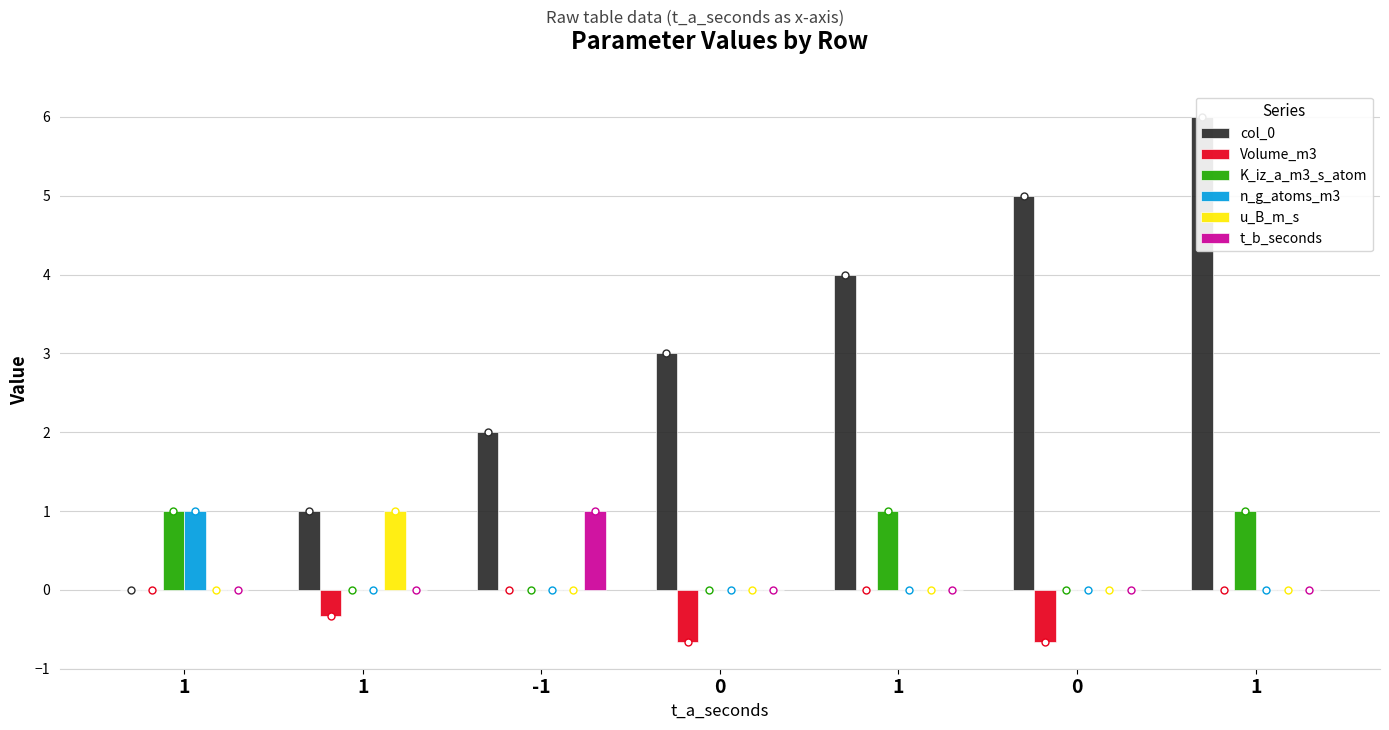

How many K_iz_a_m3_s_atom values are between 0 and 1?

7